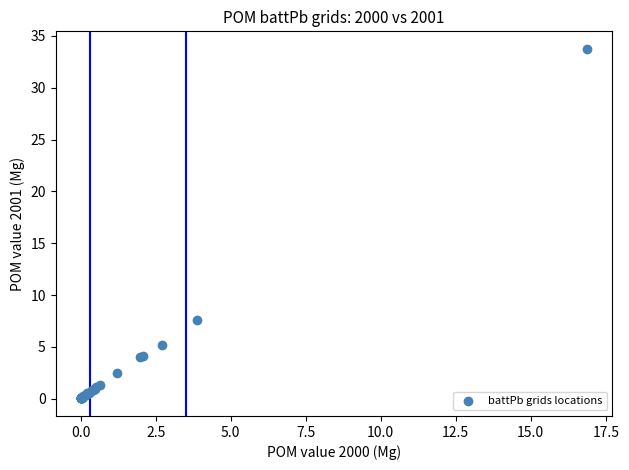

What Y value in the scatter plot is closest to 16?

7.6